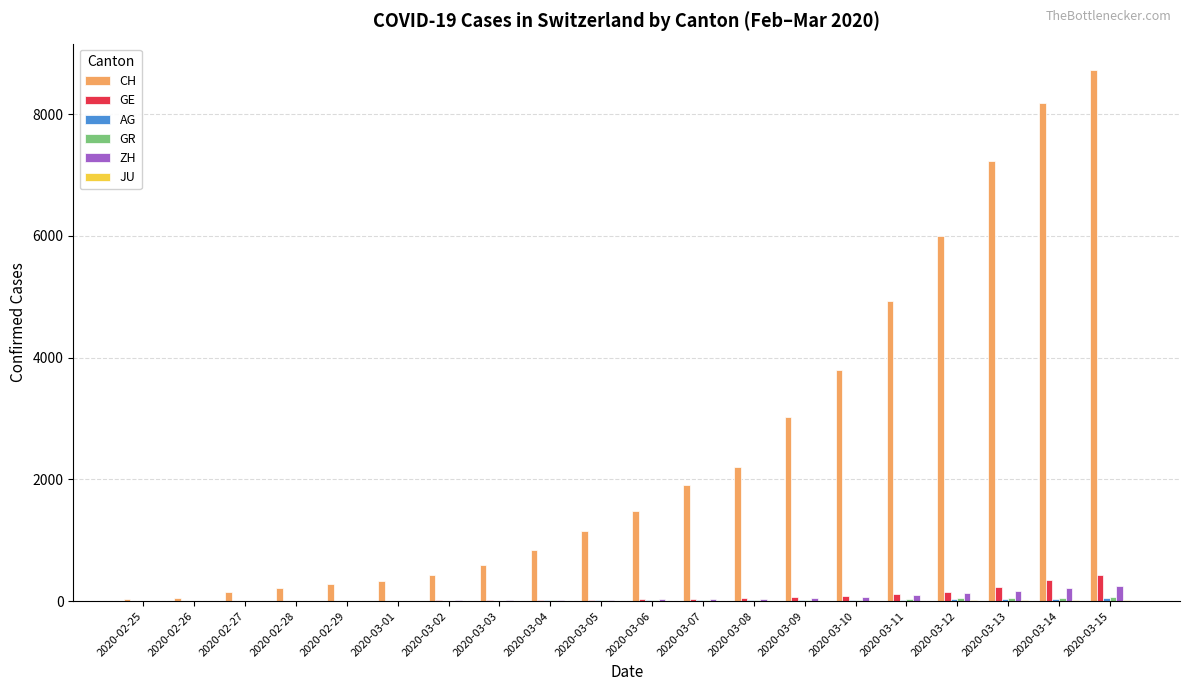

The value of CH at 2020-02-28 is 222. True or false?

True